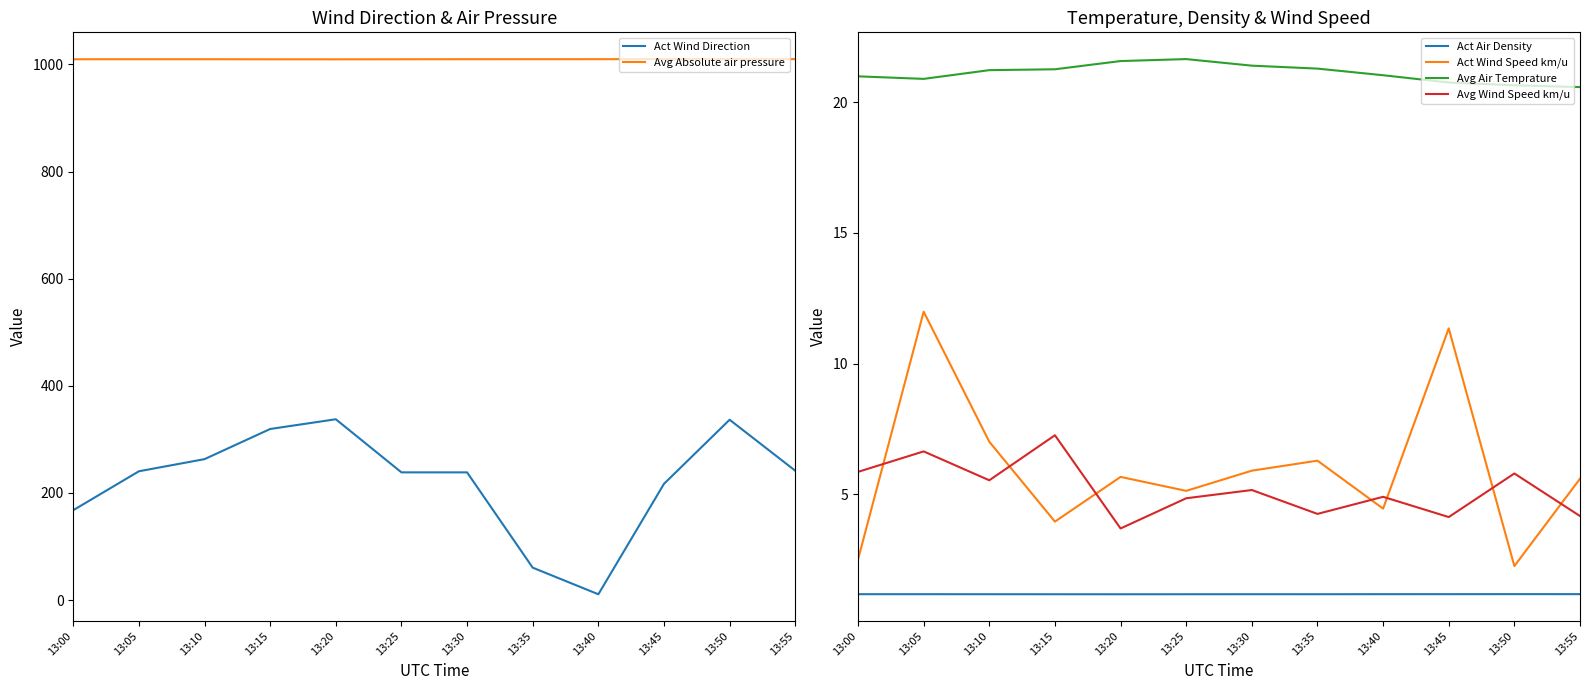

What is the value of the Avg Air Temprature point at the 5th from the left?

21.6